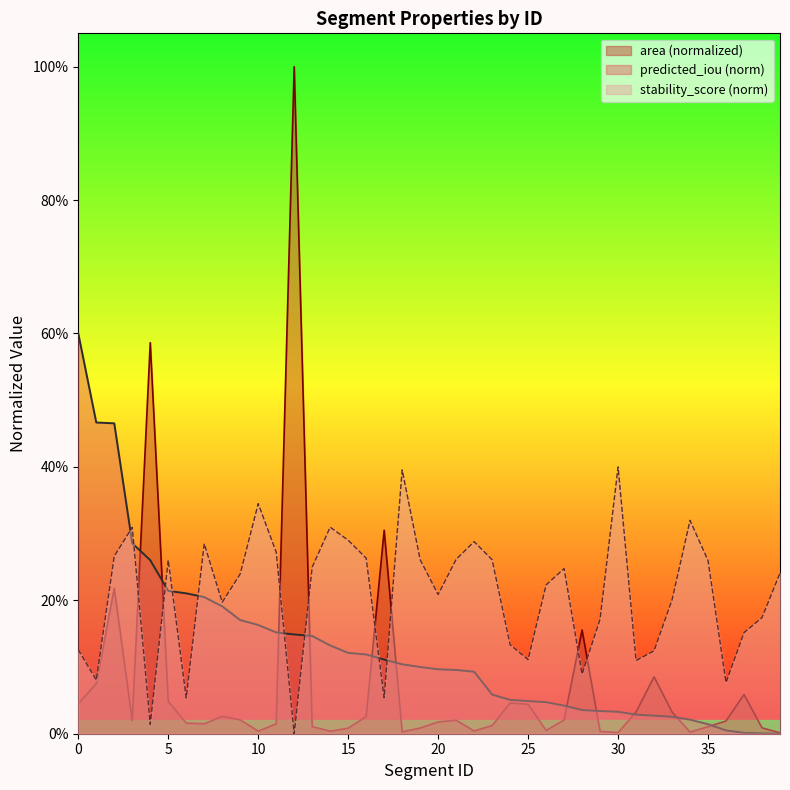

Is the value of area at 36 greater than the value of stability_score at 10?

No